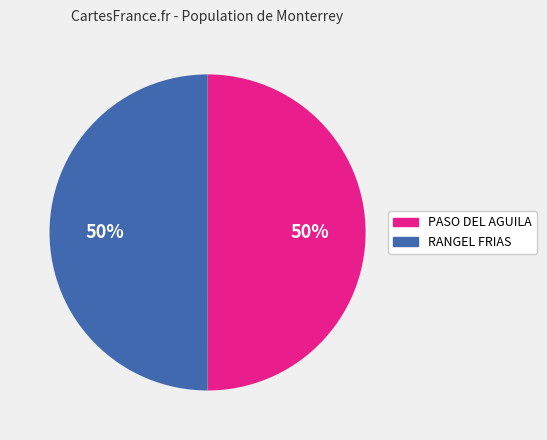

To the nearest percent, what percentage of the pie is PASO DEL AGUILA?

50%